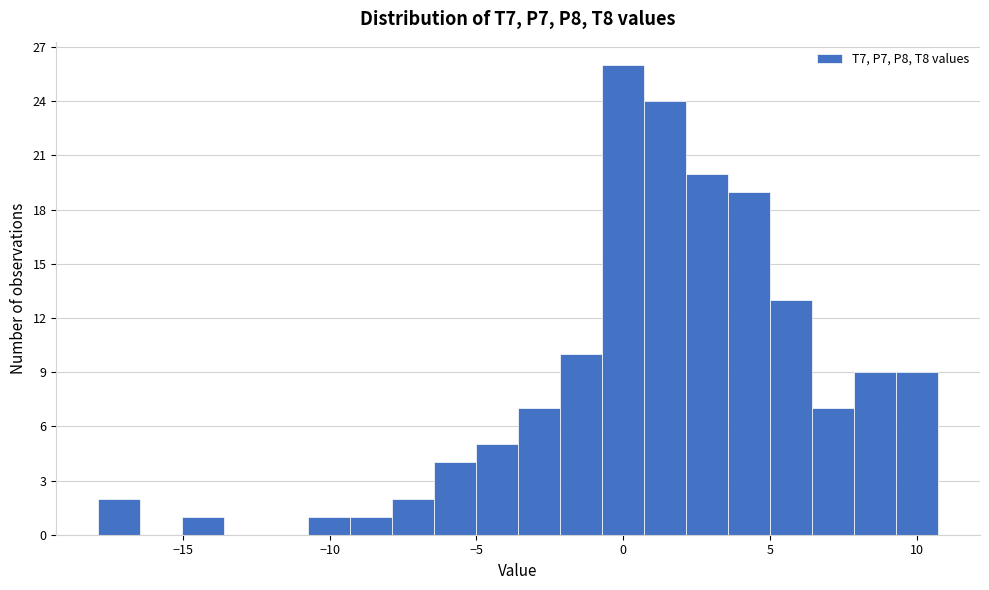

Read against the x-axis, roughly where is the centre of the tallest bar?

0.0